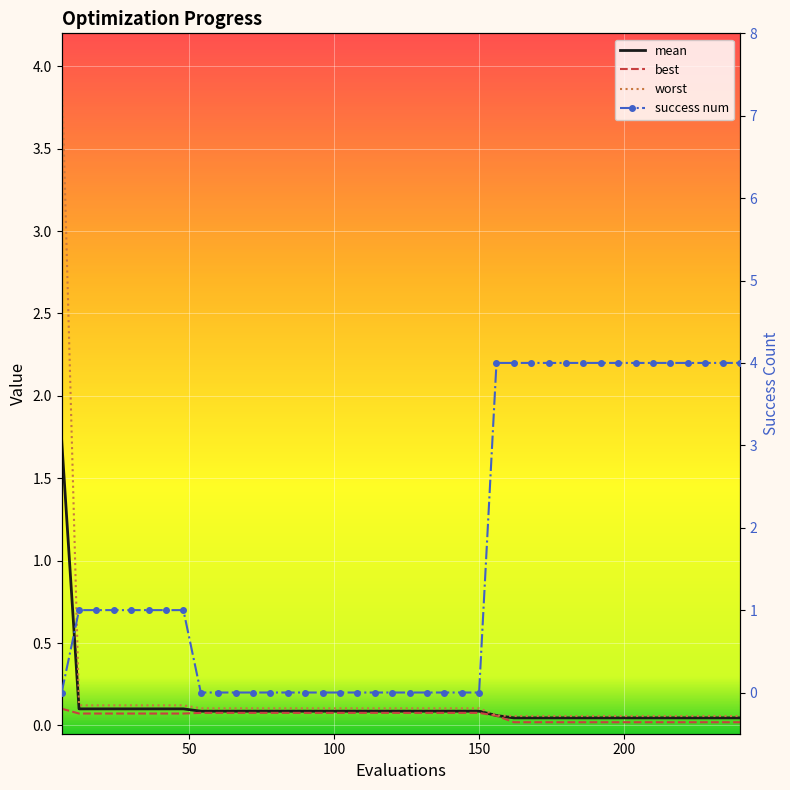

Between 24 and 144, which series saw the biggest shift?

success num